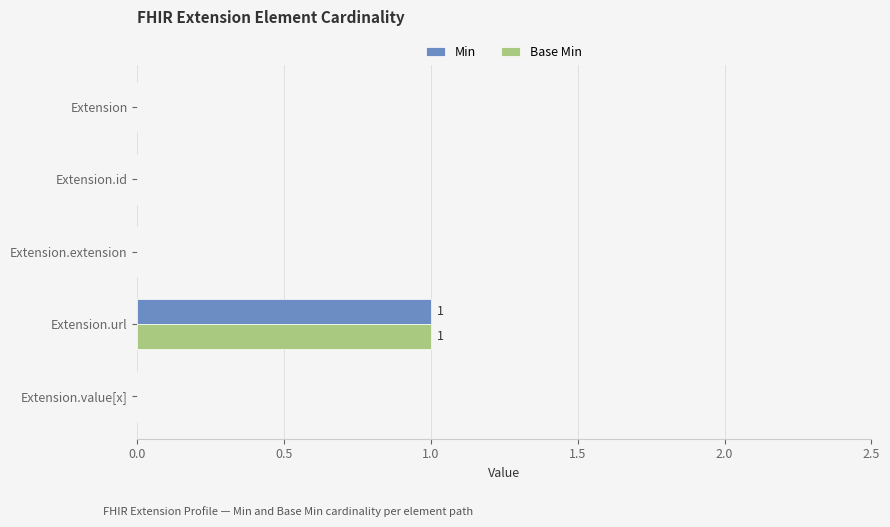

What are all the series names shown in the legend?

Min, Base Min